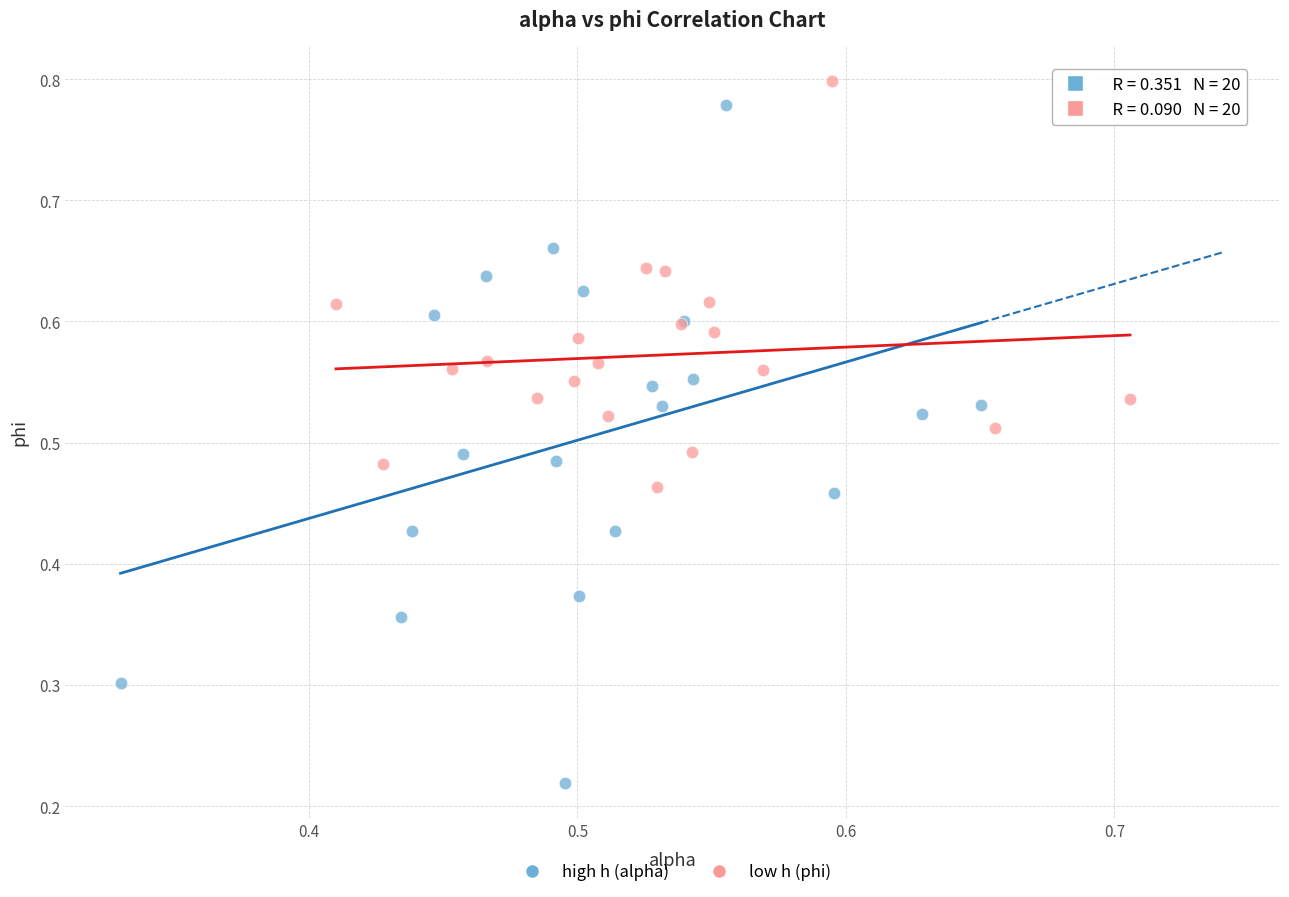

Which series has the widest spread of Y values?

high h (alpha)